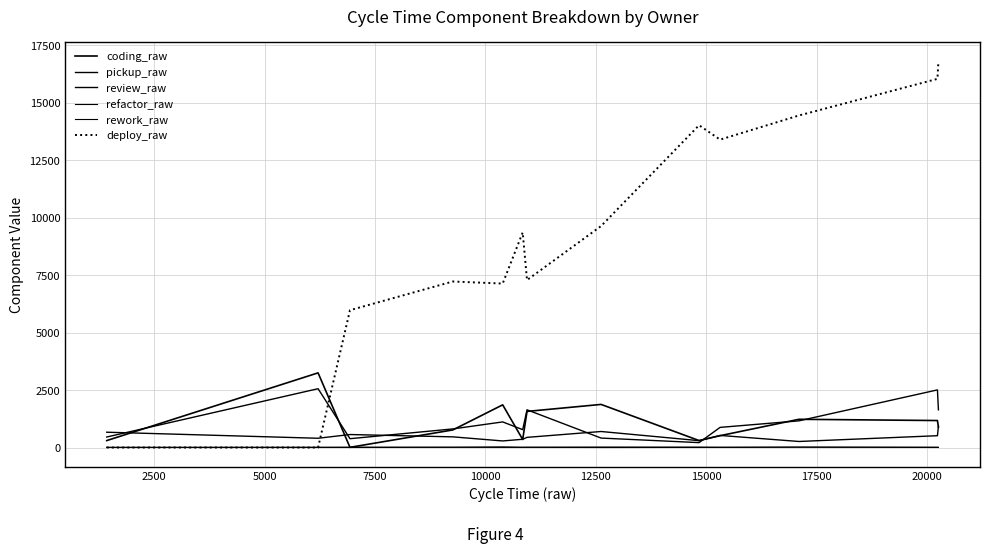

What is the minimum value for review_raw?

213.0